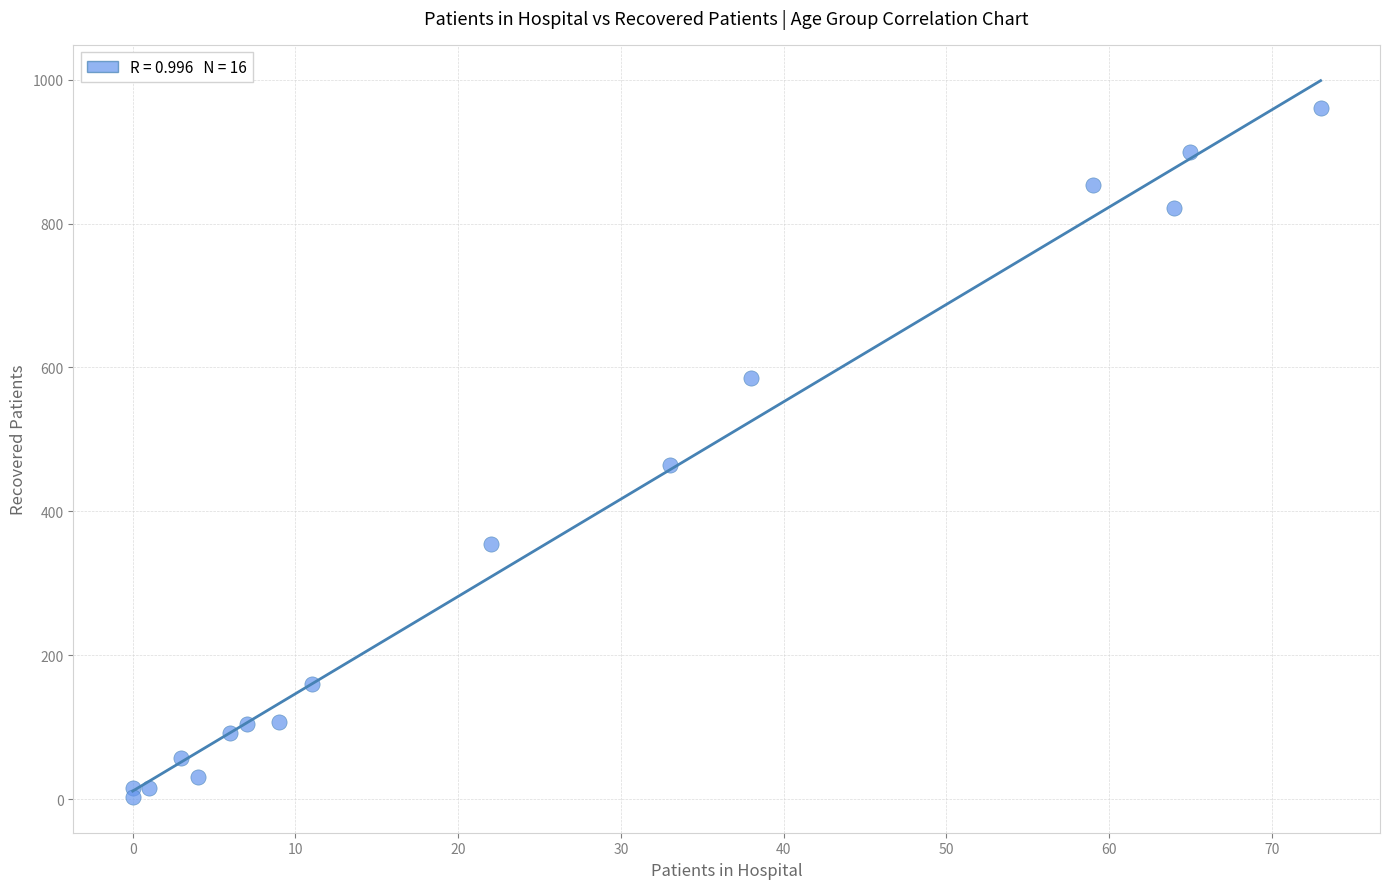

What Y value in the scatter plot is closest to 482?

464